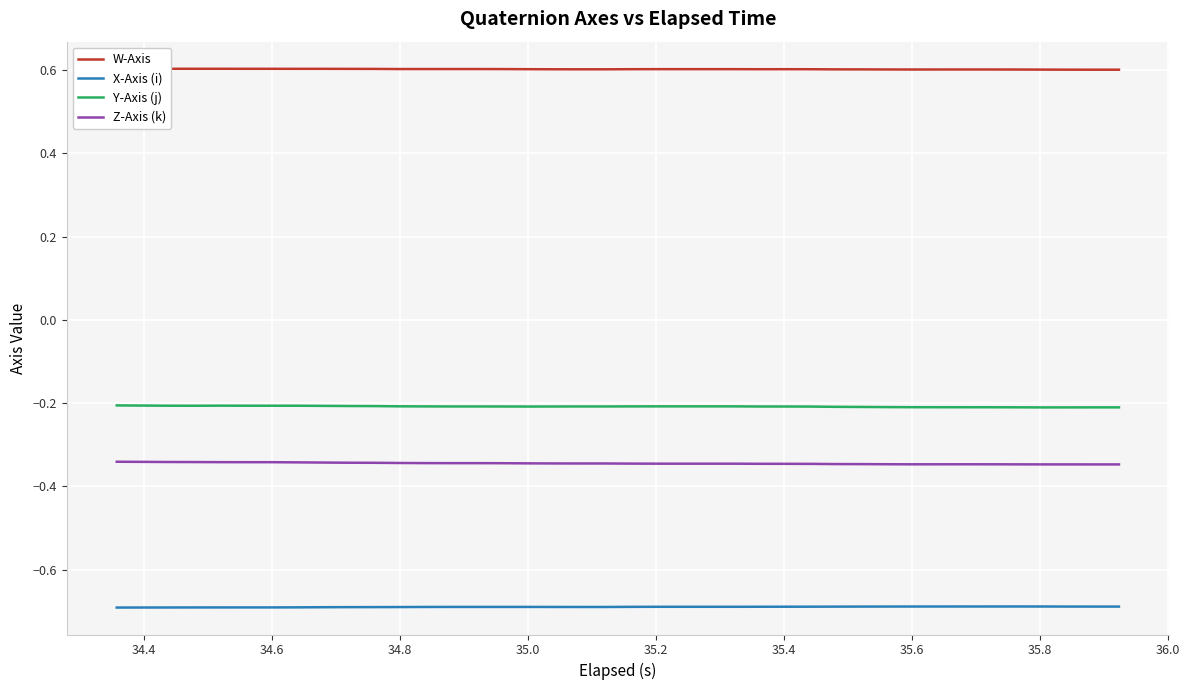

What is the minimum value shown in the chart?

-0.7